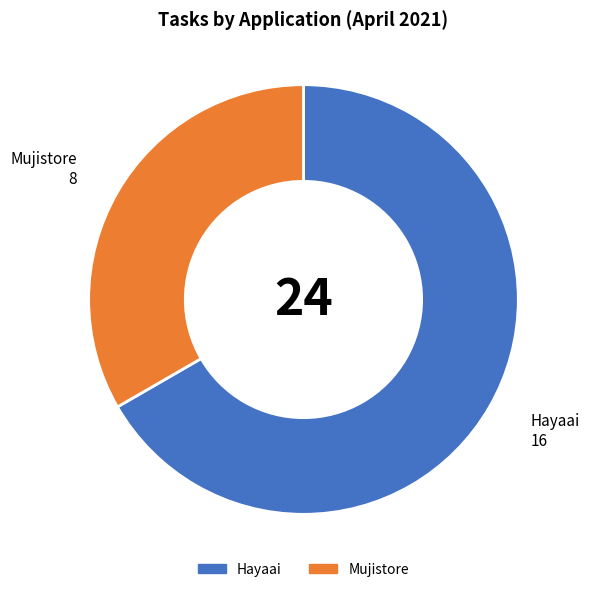

Do Hayaai and Mujistore together represent more than half of the pie?

Yes